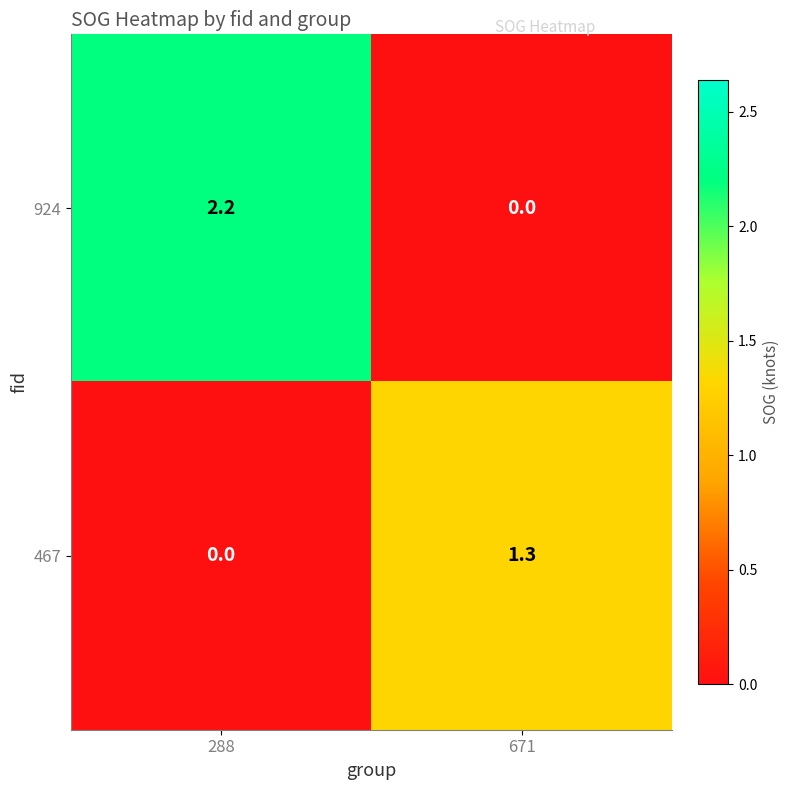

What is the average value of the 924 series?

1.1